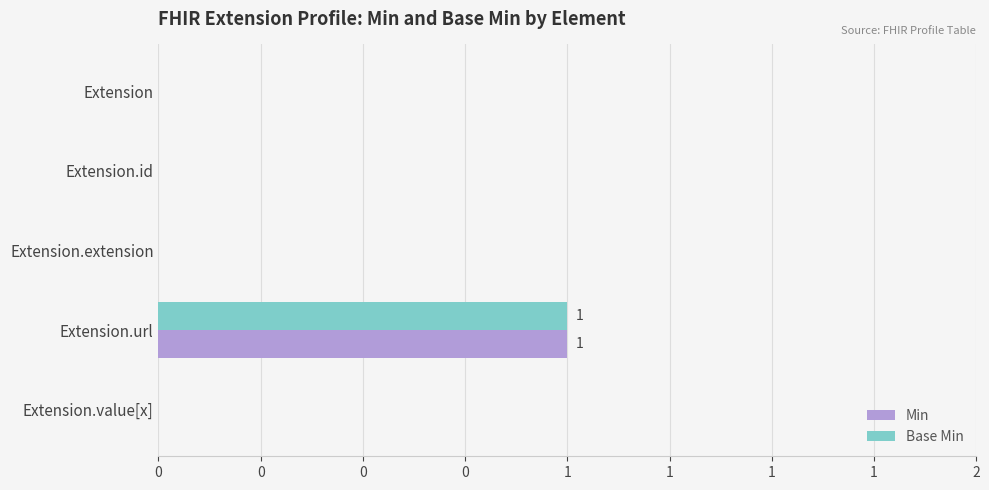

What are all the series names shown in the legend?

Min, Base Min